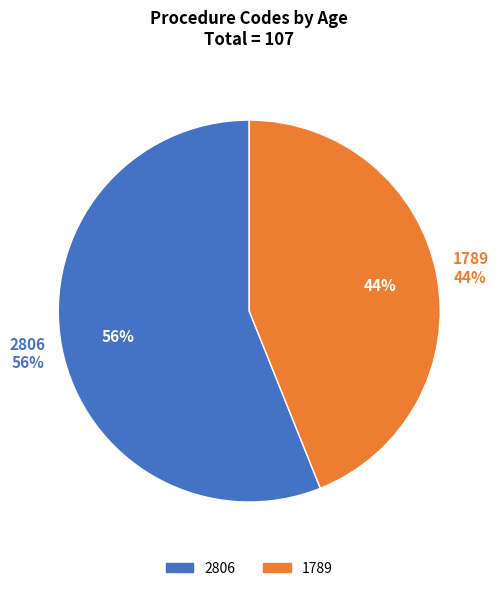

How much of the chart is everything except 2806?

43.9%